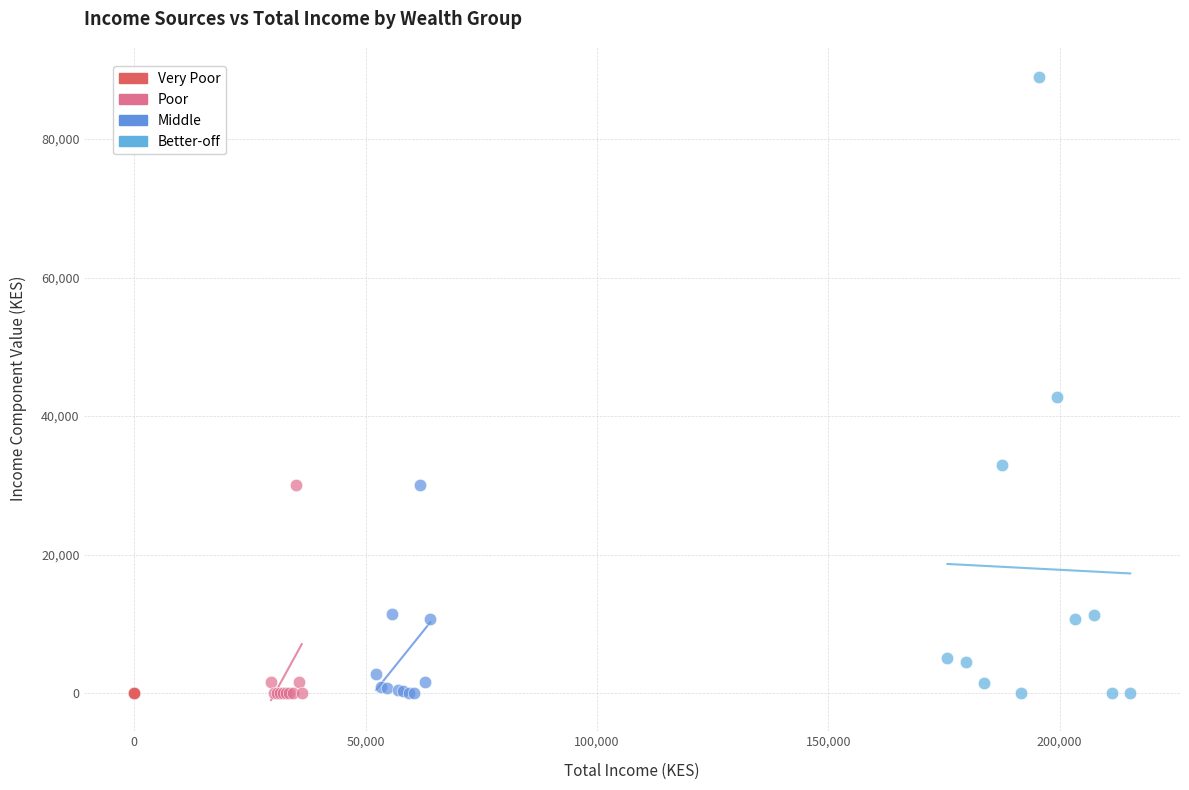

Which series reaches the maximum Y coordinate?

Better-off